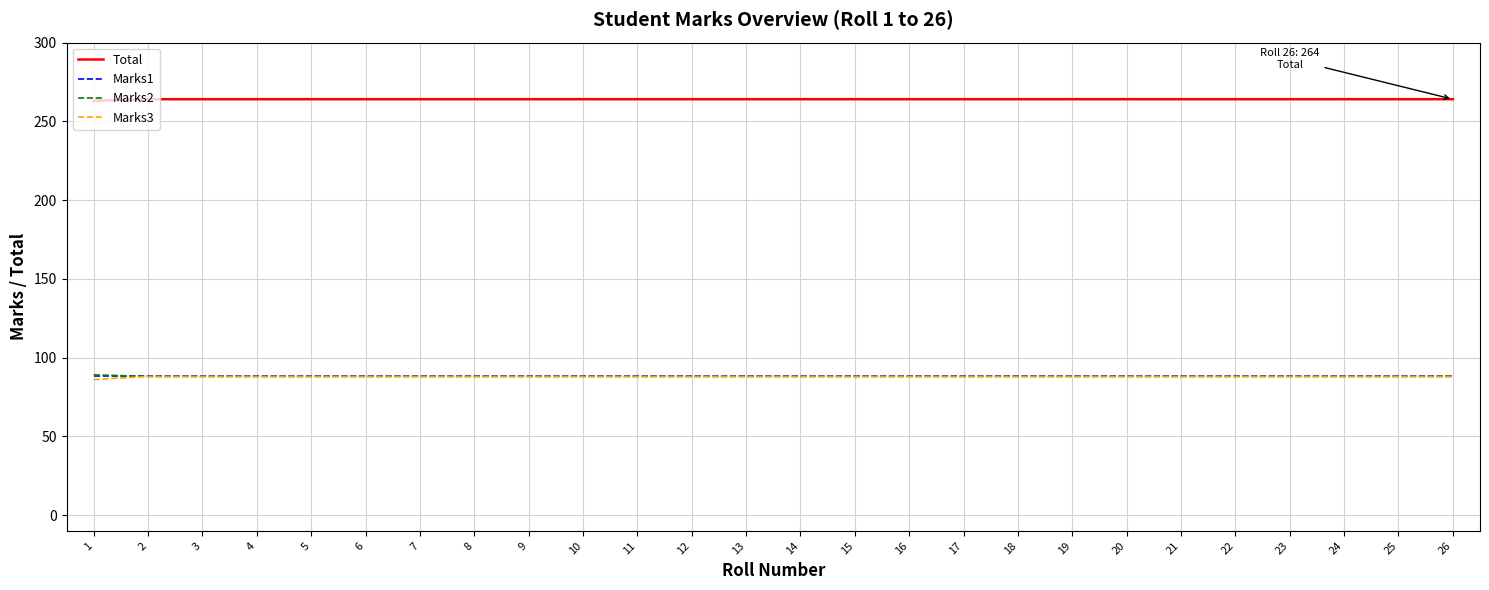

Is it true that Marks2 equals 36 at 21?

False